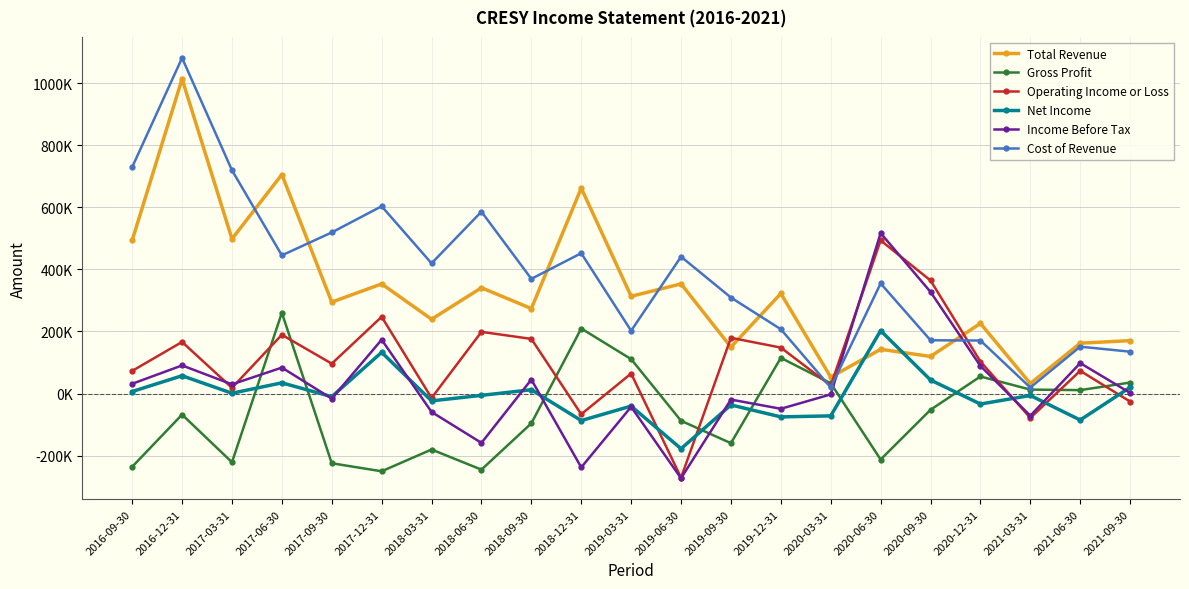

What is the average value of the Income Before Tax series?

26657